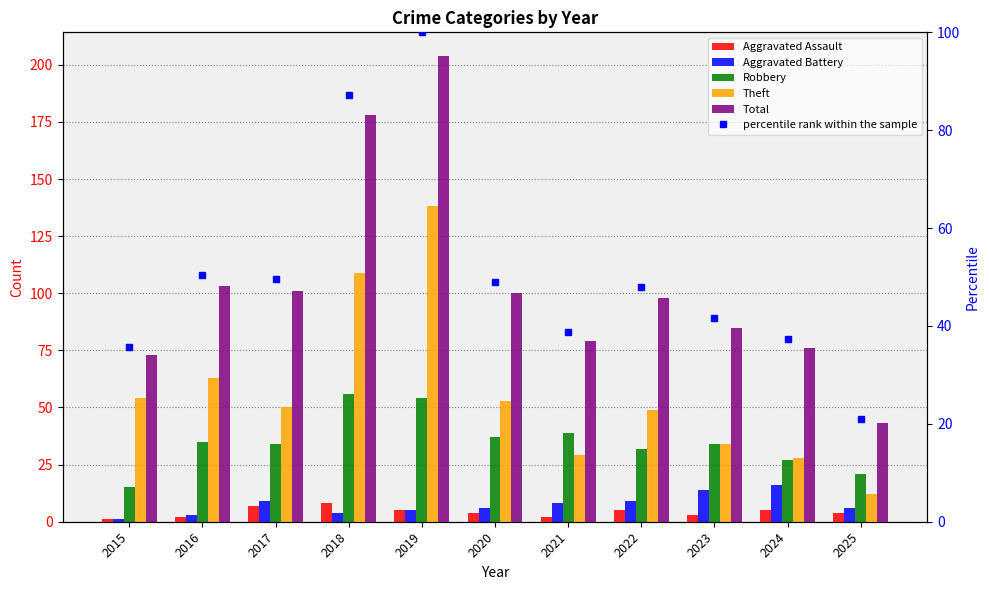

What are all the series names shown in the legend?

Aggravated Assault, Aggravated Battery, Robbery, Theft, Total, percentile rank within the sample